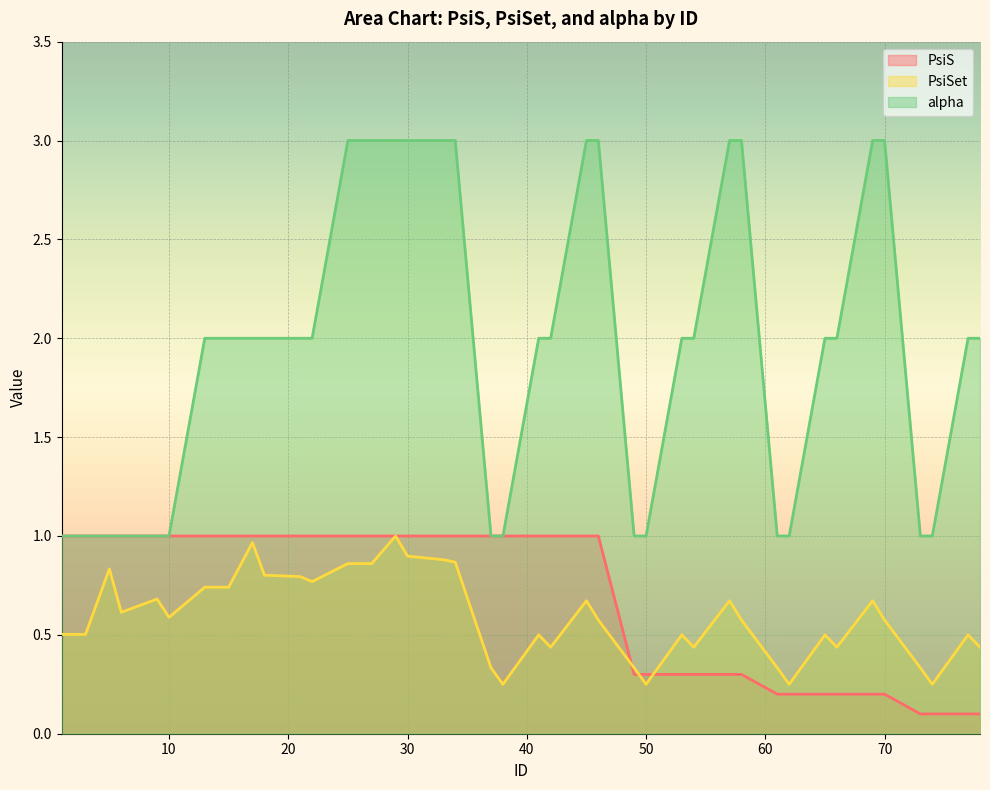

Does the chart display data point markers on the line(s)?

No